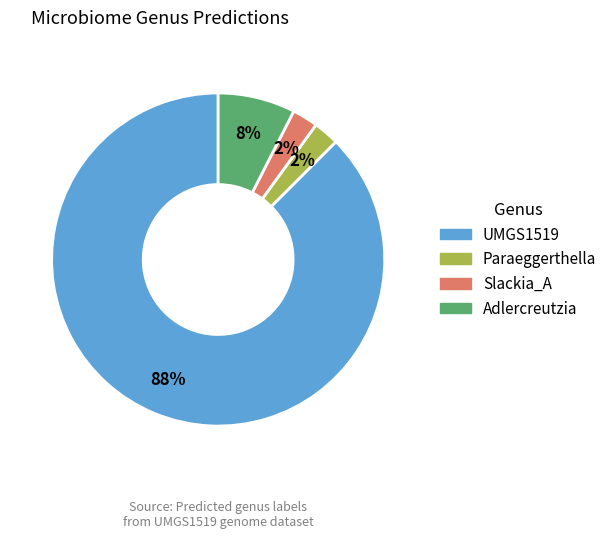

Is there any slice that represents more than half of the pie?

Yes